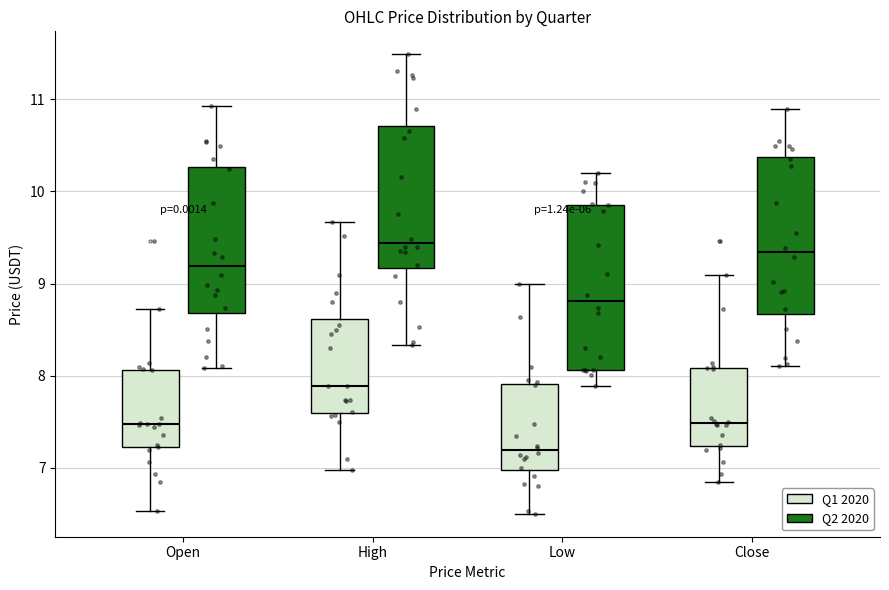

Reading left to right, transcribe this box plot: for each box, give where its median line is, the range the box spans, and where its two whiskers end, as read against the y-axis. The values are not printed on the chart, so give them approximately, as read against the axis.

Open (Q1 2020): median 7.5, box 7.2 to 8.1, whiskers 6.5 to 8.7
Open (Q2 2020): median 9.2, box 8.7 to 10.3, whiskers 8.1 to 10.9
High (Q1 2020): median 7.9, box 7.6 to 8.6, whiskers 7.0 to 9.7
High (Q2 2020): median 9.4, box 9.2 to 10.7, whiskers 8.3 to 11.5
Low (Q1 2020): median 7.2, box 7.0 to 7.9, whiskers 6.5 to 9.0
Low (Q2 2020): median 8.8, box 8.1 to 9.9, whiskers 7.9 to 10.2
Close (Q1 2020): median 7.5, box 7.2 to 8.1, whiskers 6.8 to 9.1
Close (Q2 2020): median 9.3, box 8.7 to 10.4, whiskers 8.1 to 10.9